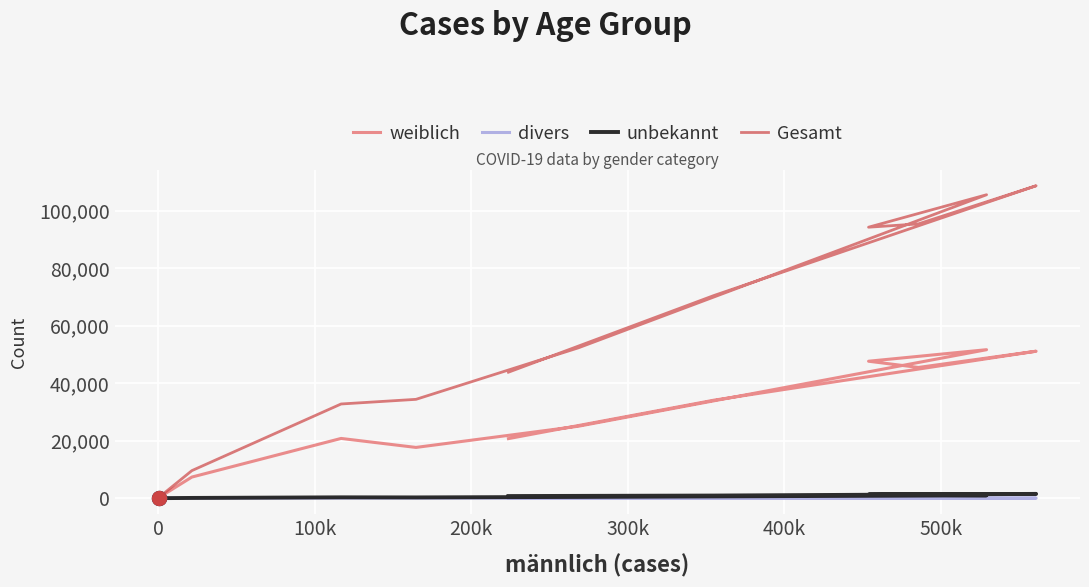

In unbekannt, how many points are higher than both neighbors (excluding endpoints)?

2